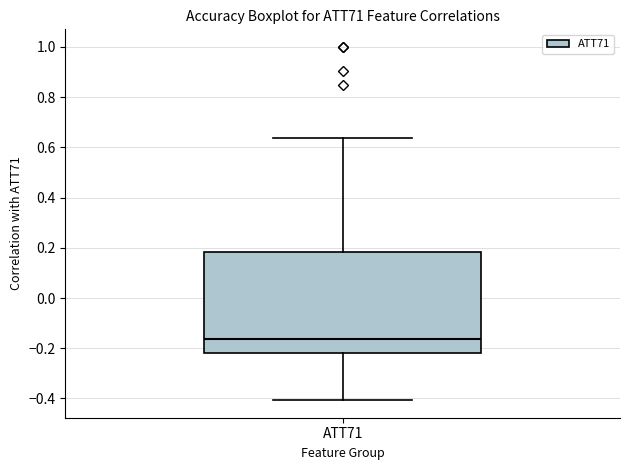

Read this box plot against the y-axis: the position of the median line, the range covered by the box, and the ends of both whiskers. The values are not printed on the chart, so give them approximately, as read against the axis.

median -0.16, box -0.22 to 0.18, whiskers -0.40 to 0.64